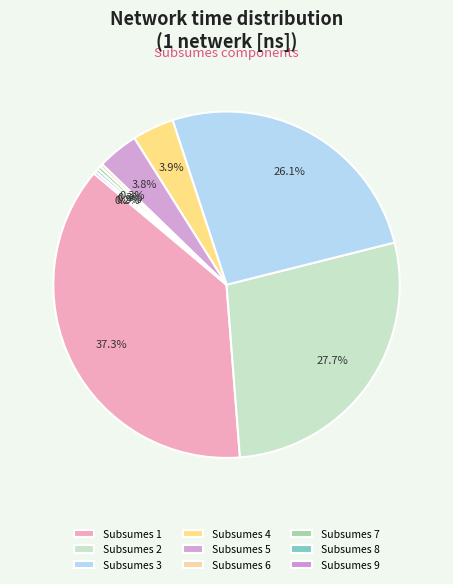

To the nearest percent, what is the difference between the largest and smallest slice percentages?

37%